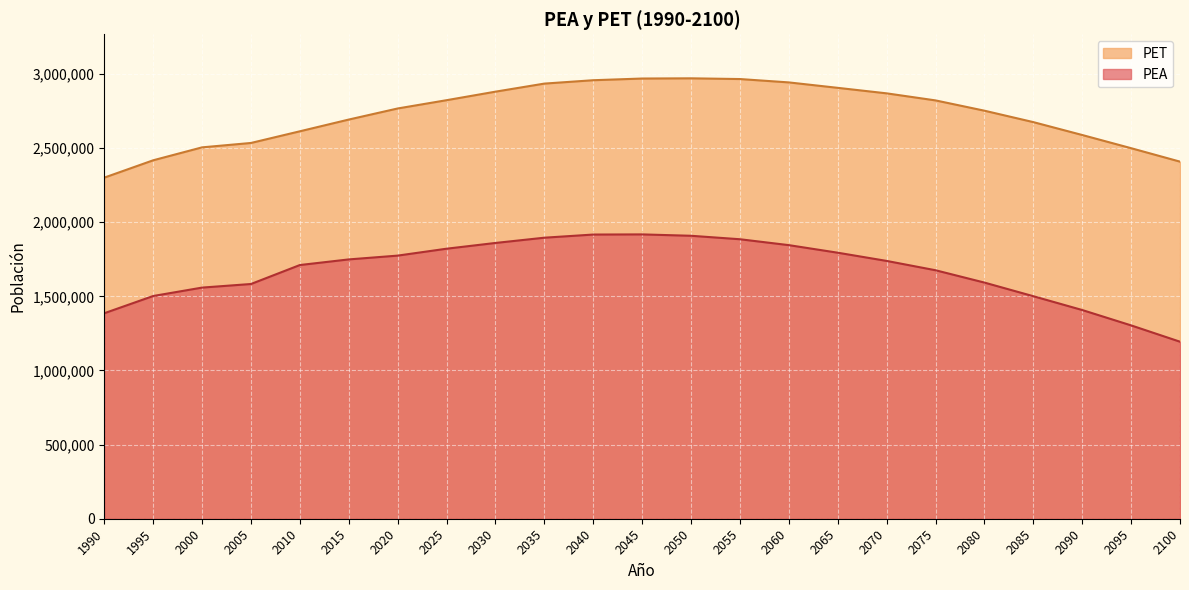

What is the difference between the maximum and second lowest values in the PET series?

562009